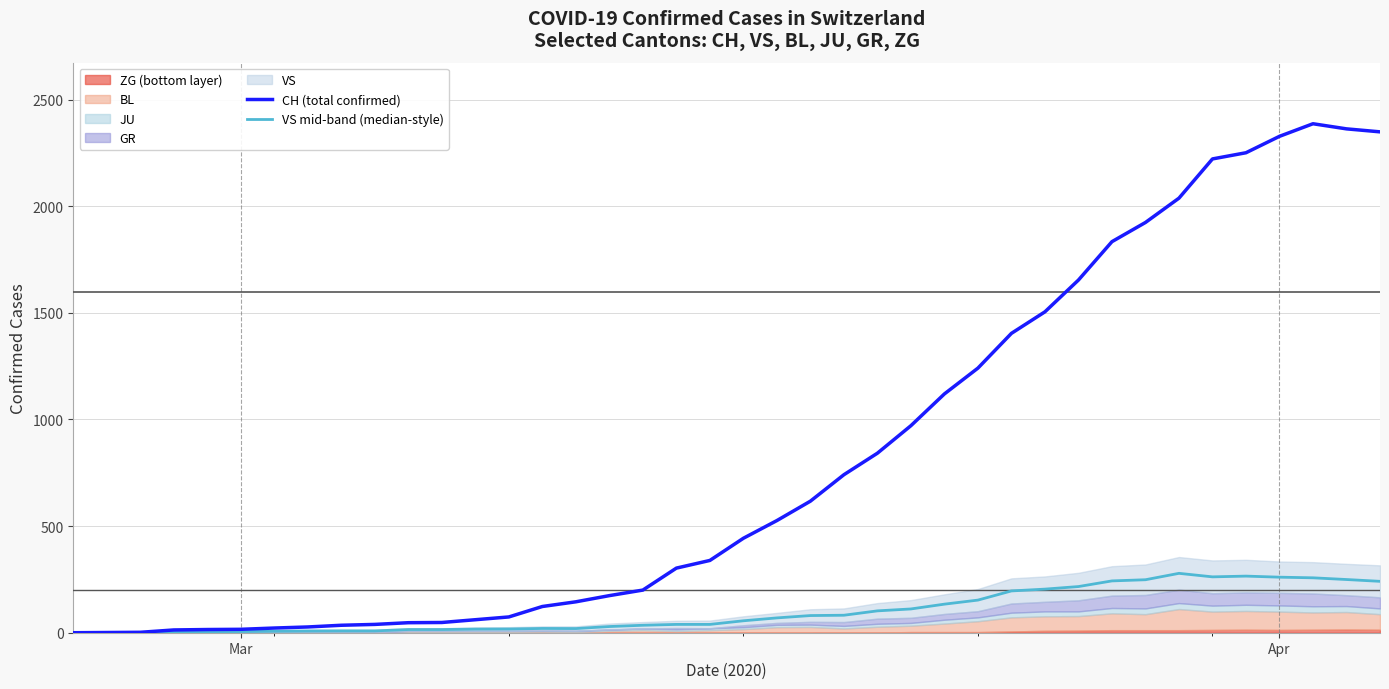

What is the maximum value for CH (total confirmed)?

2387.0